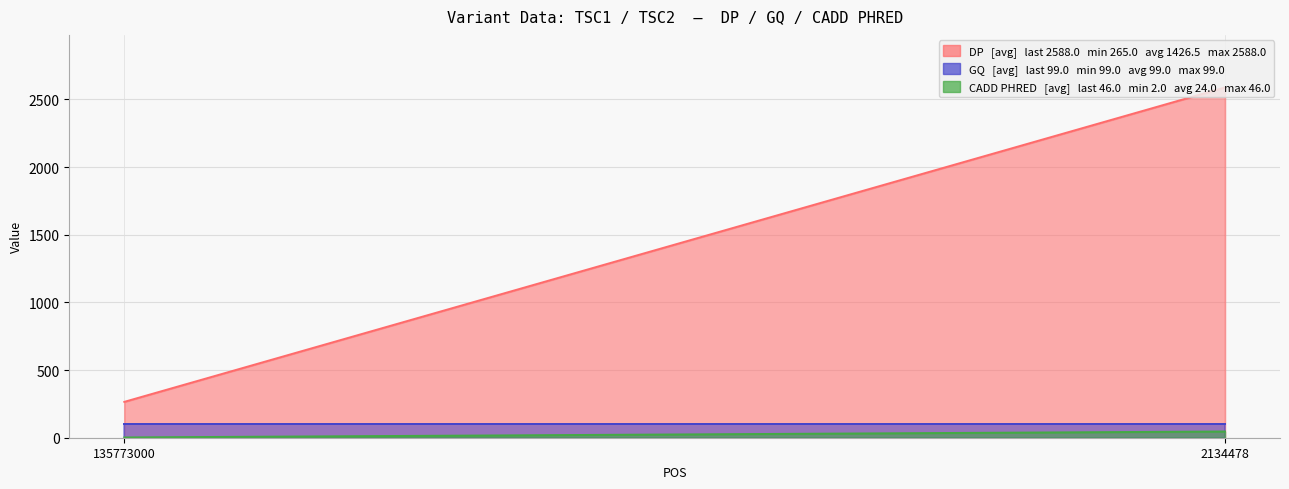

Reading left to right, list all the values displayed in this chart.

DP: 265.0	2588.0
GQ: 99.0	99.0
CADD PHRED: 2.0	46.0